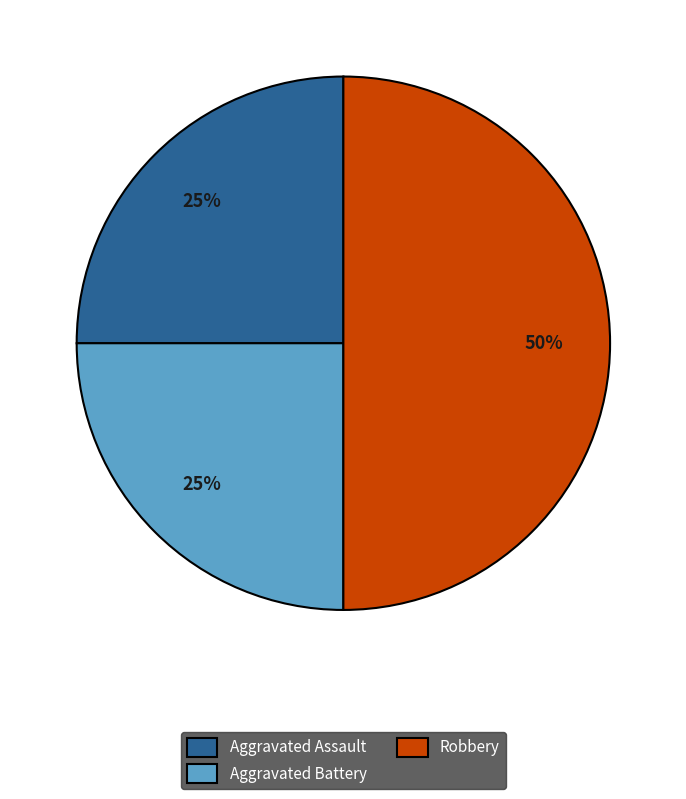

The Aggravated Assault slice represents 25% of the pie. True or false?

True